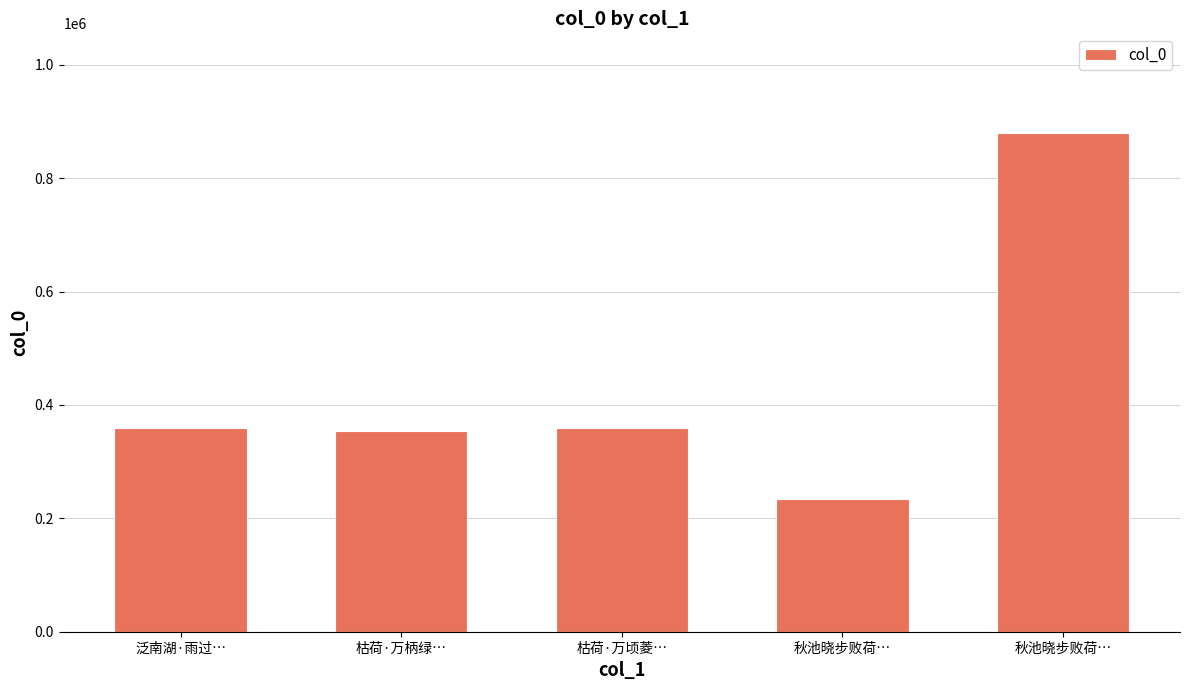

Are the bars horizontal?

No